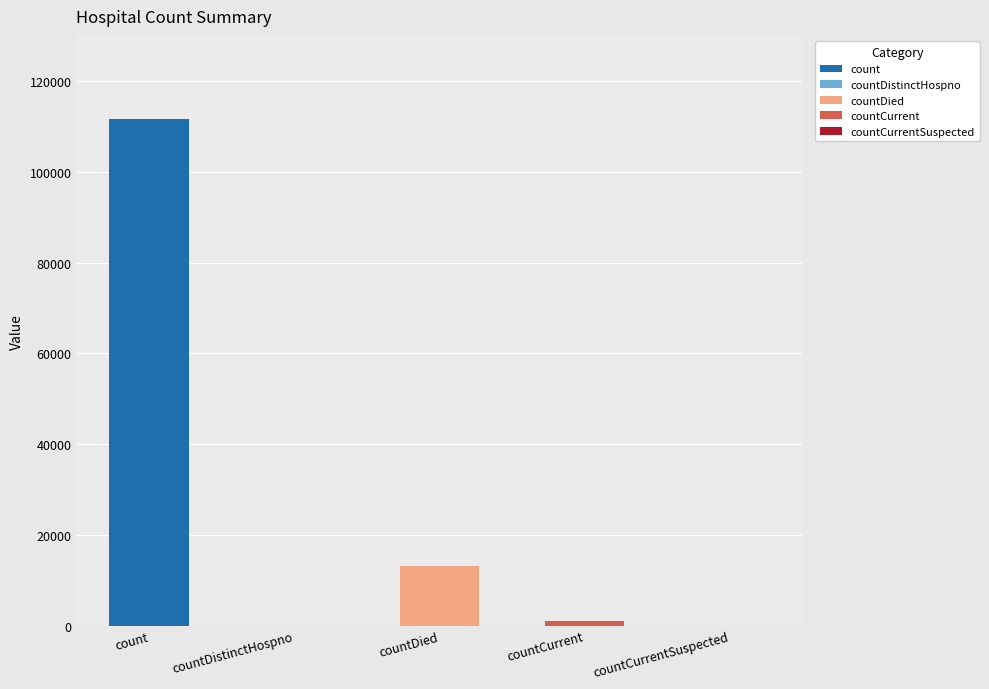

What is the value of the 3rd bar from the left?

13097